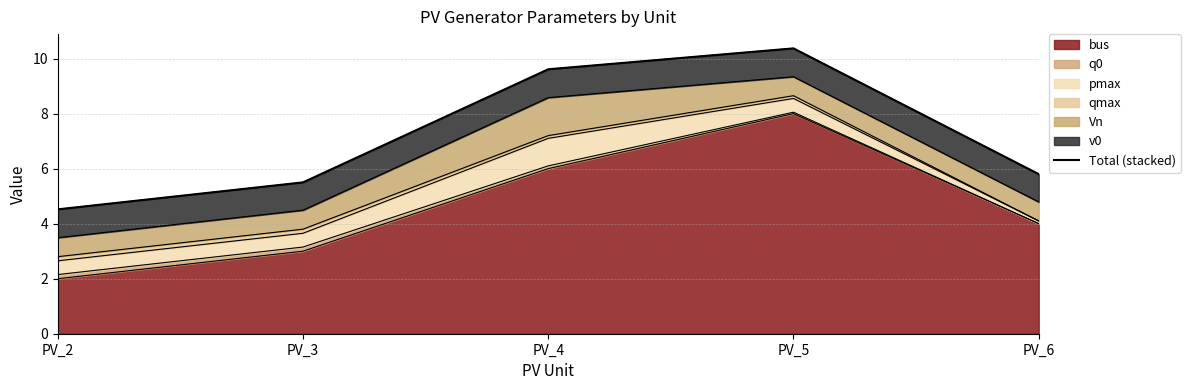

Count the number of categories in the chart.

5